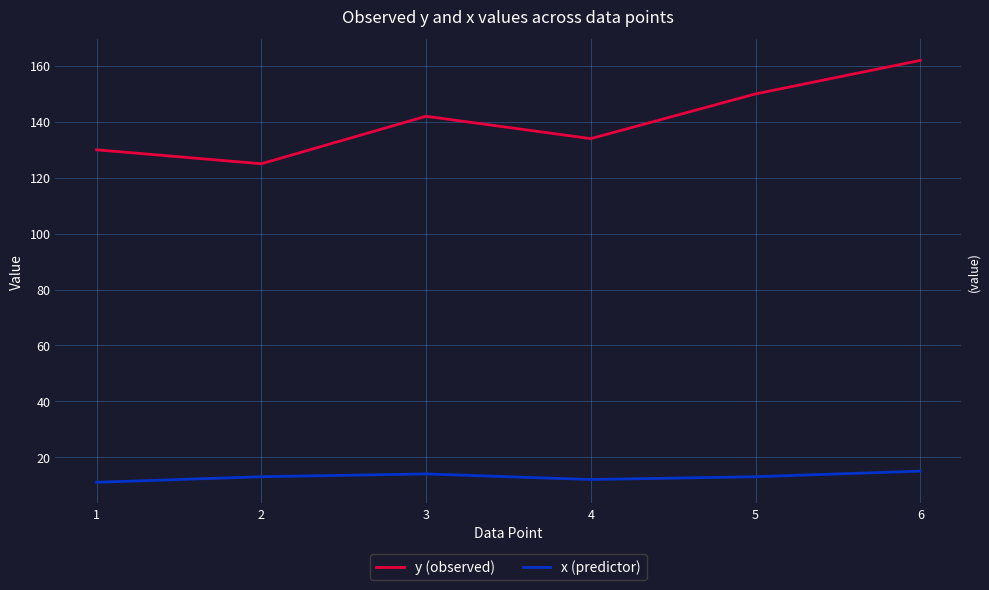

Rank the series by their average value, from lowest to highest.

x (predictor), y (observed)